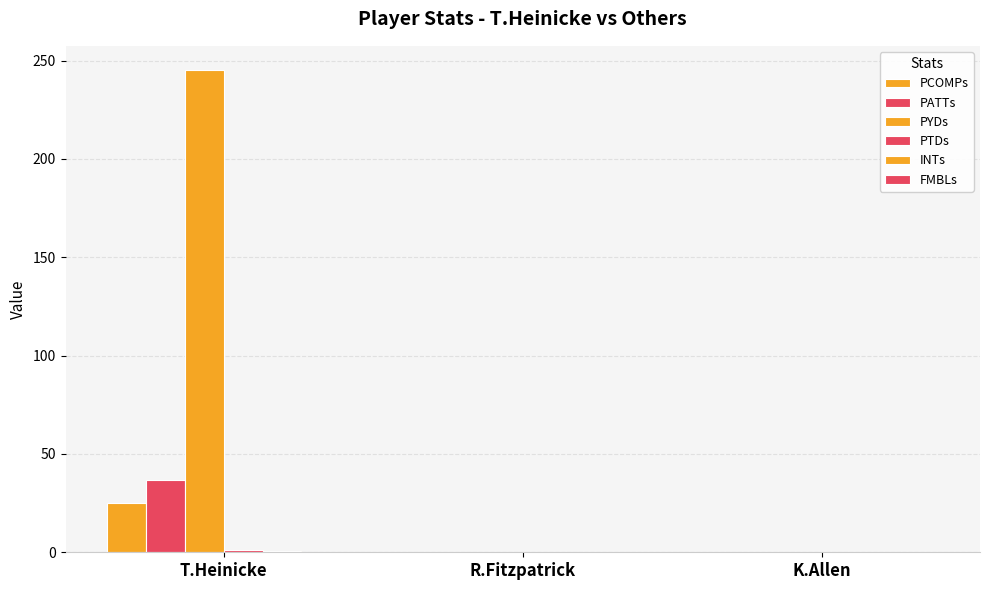

List the series in order of their peak value, lowest first.

FMBLs, INTs, PTDs, PCOMPs, PATTs, PYDs